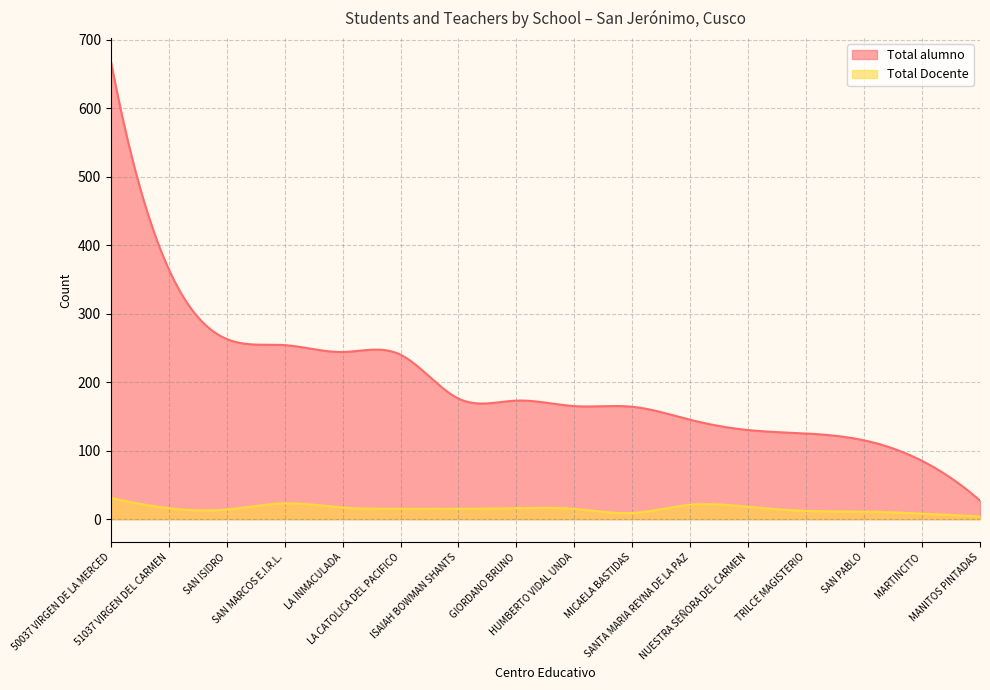

Which series has the widest spread of values?

Total alumno